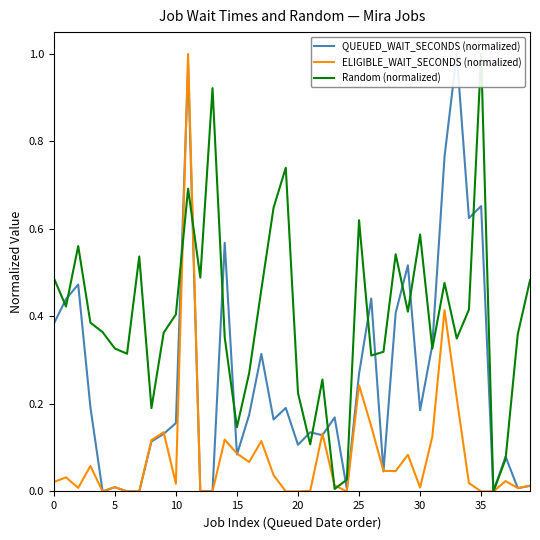

Count the number of data series in this chart.

3